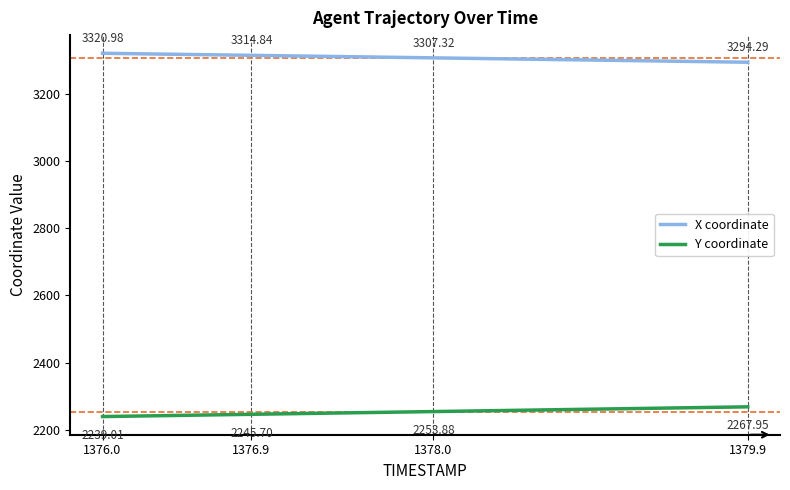

Which series has the largest total across all categories?

X coordinate